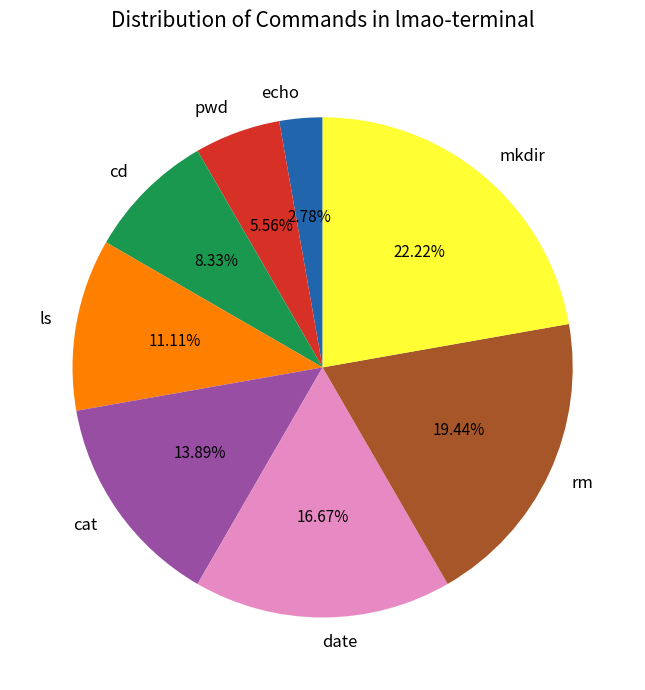

Is there any slice that represents more than half of the pie?

No